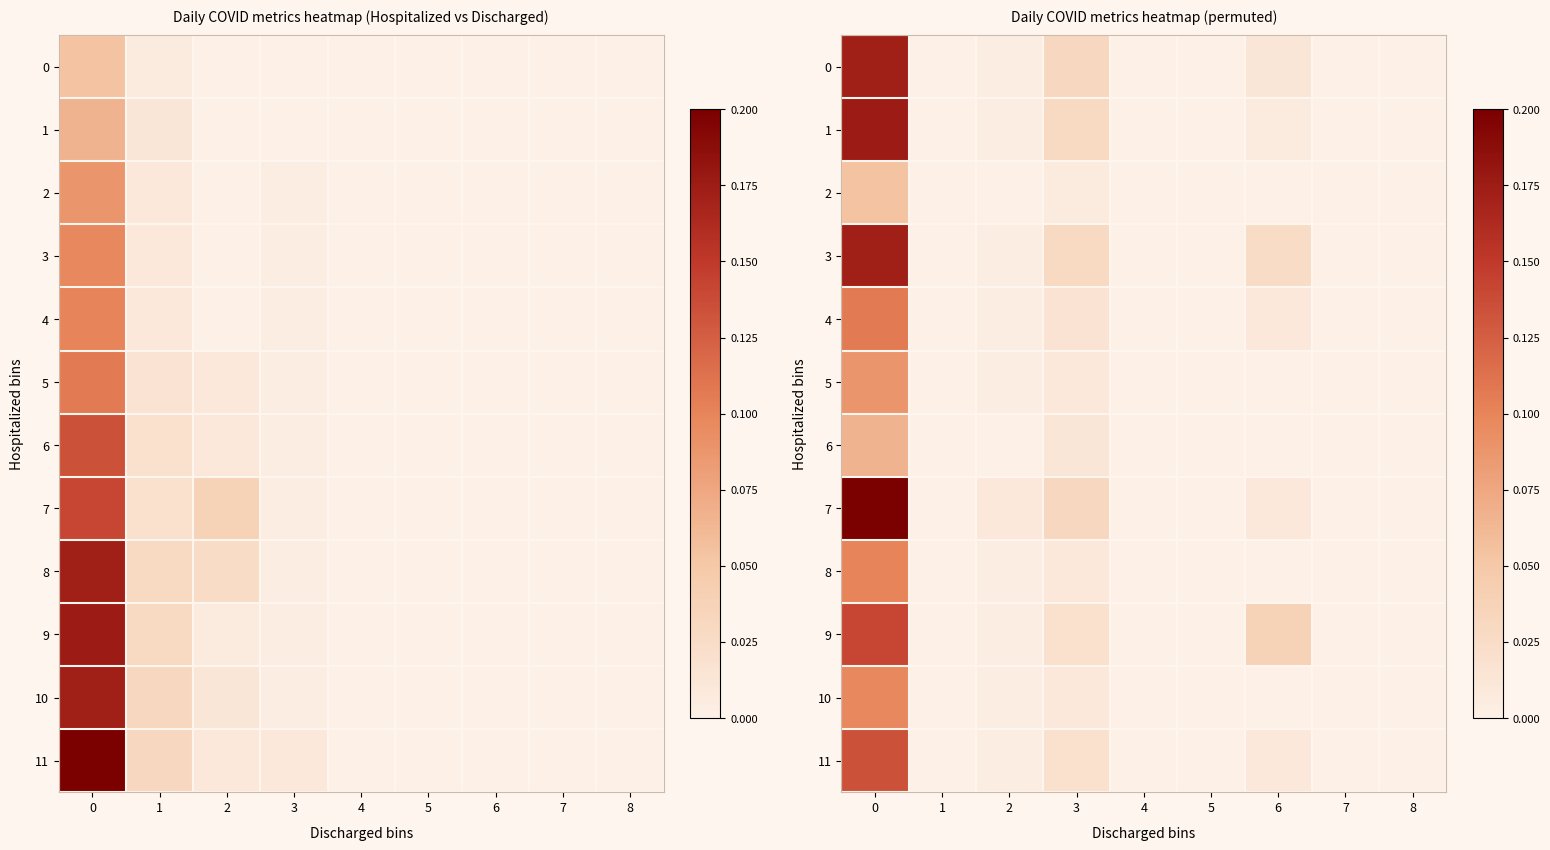

Which series changed the most between 5 and 6?

9